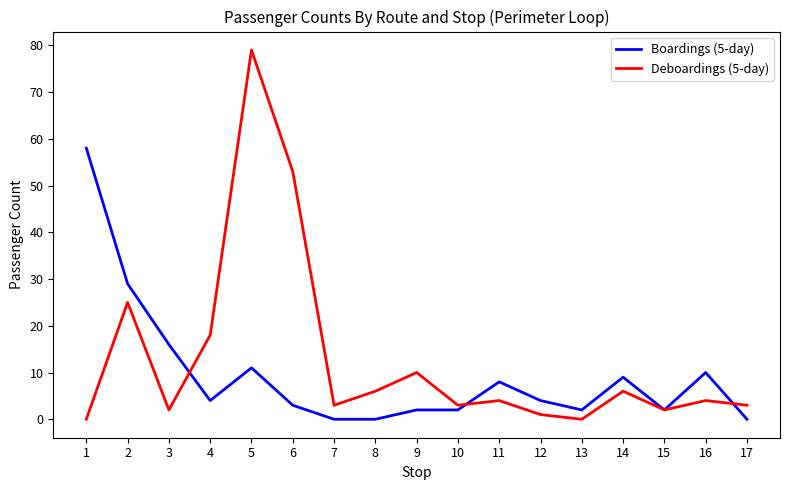

What is the sum of the Deboardings (5-day) values at 2 and 11?

29